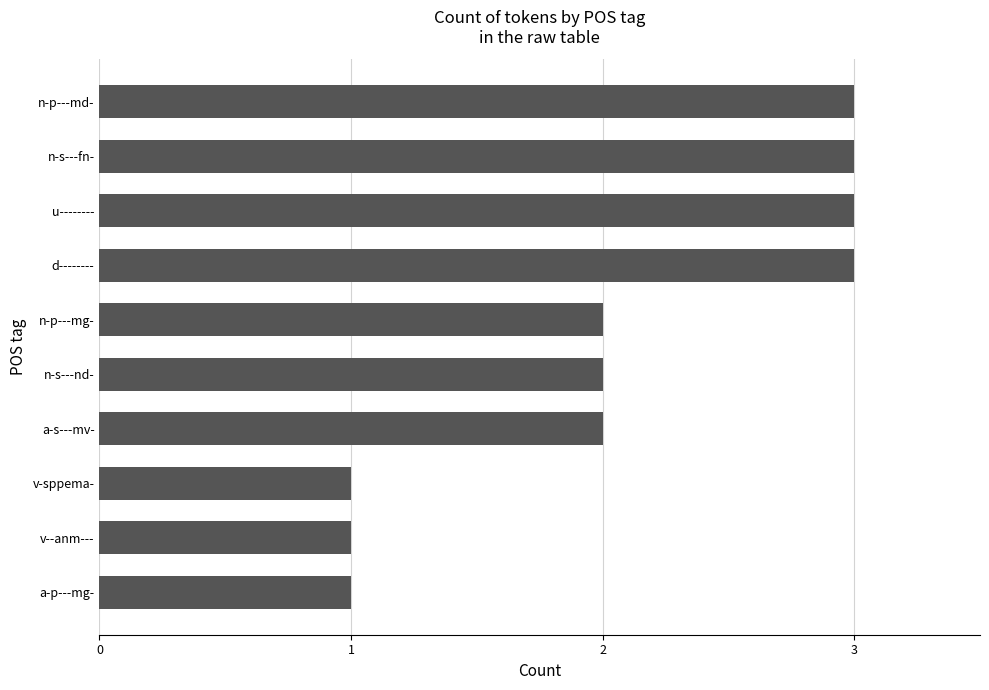

What is the sum of the values at n-s---fn- and a-p---mg-?

4